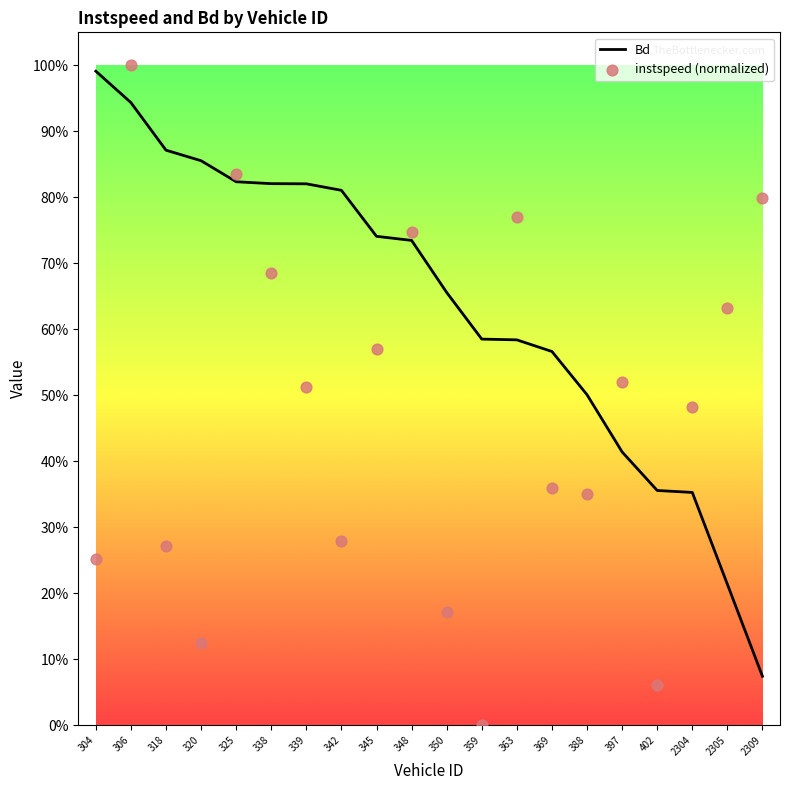

What is the change in value from 306 to 2309?

-0.2